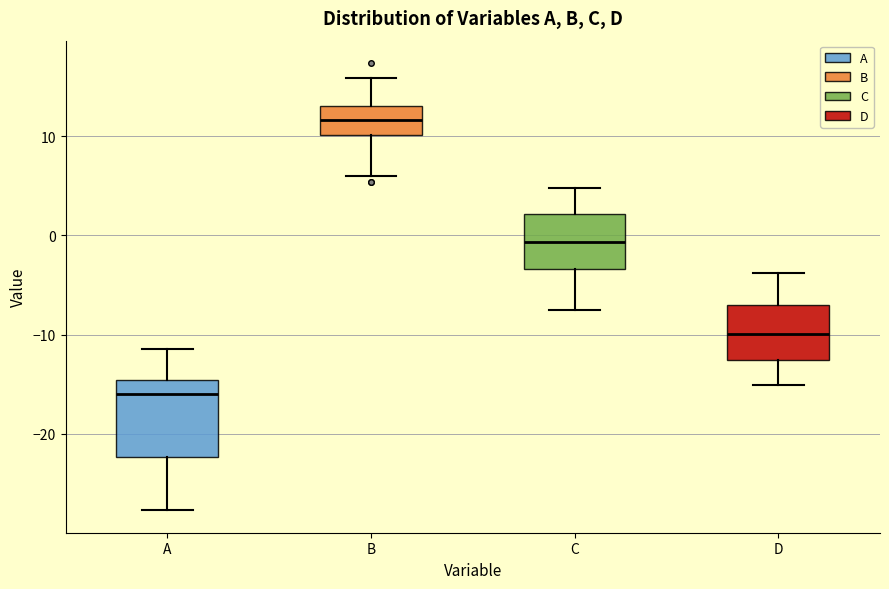

Comparing the boxes themselves (not the whiskers), which one is the tallest?

A